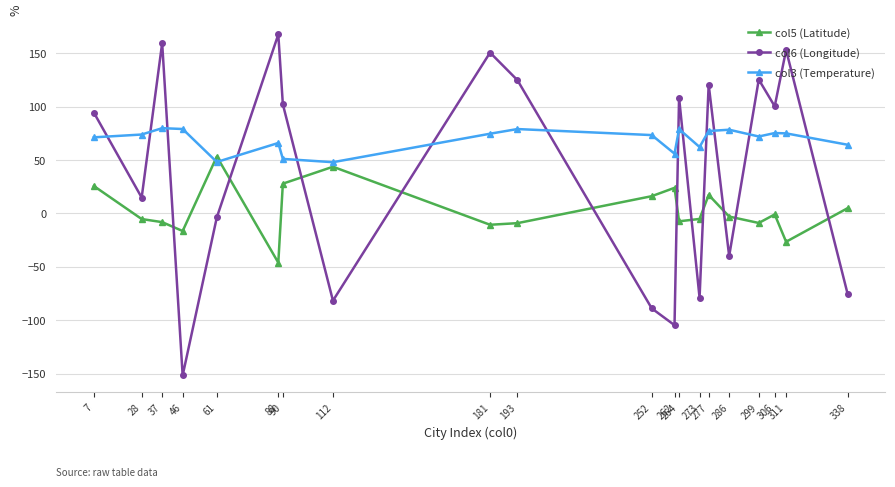

After their last crossing, which series has the higher values: col5 (Latitude) or col6 (Longitude)?

col5 (Latitude)